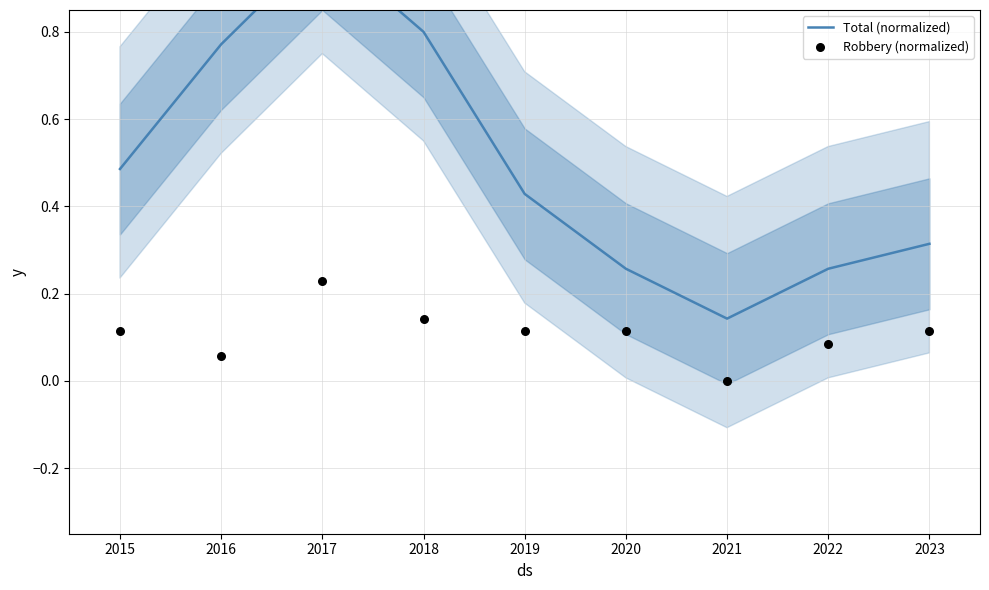

Which series has the widest spread of Y values?

Total (normalized)